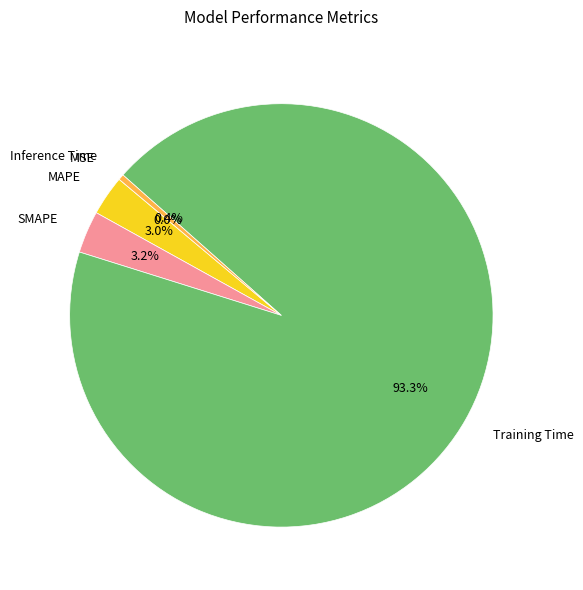

Does any single category account for the majority?

Yes